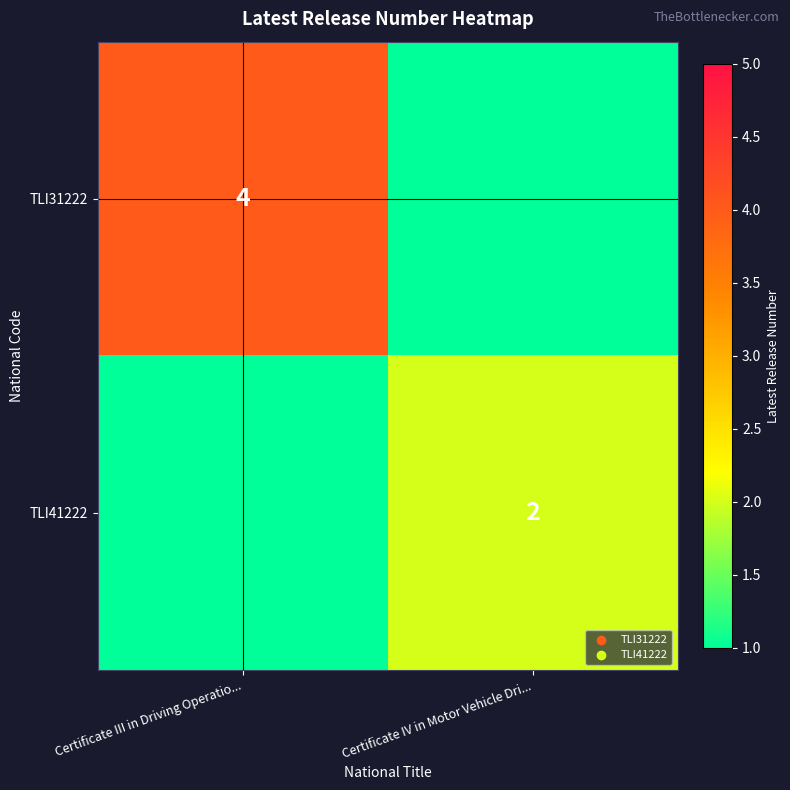

Is the value of TLI41222 at Certificate IV in Motor Vehicle Dri... greater than the value of TLI31222 at Certificate III in Driving Operatio...?

No